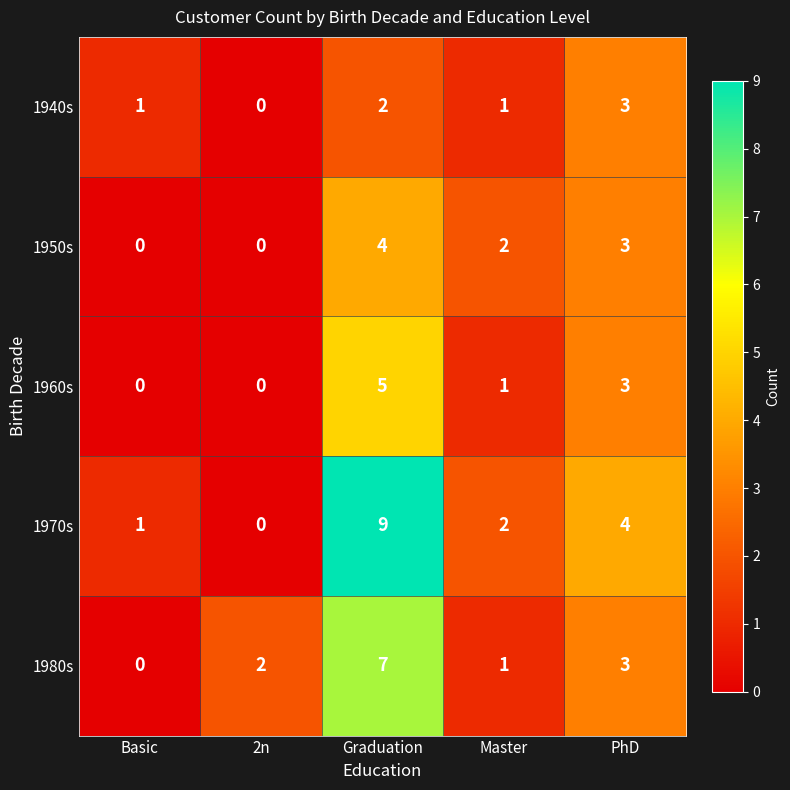

At which label does 1960s first exceed 1?

Graduation